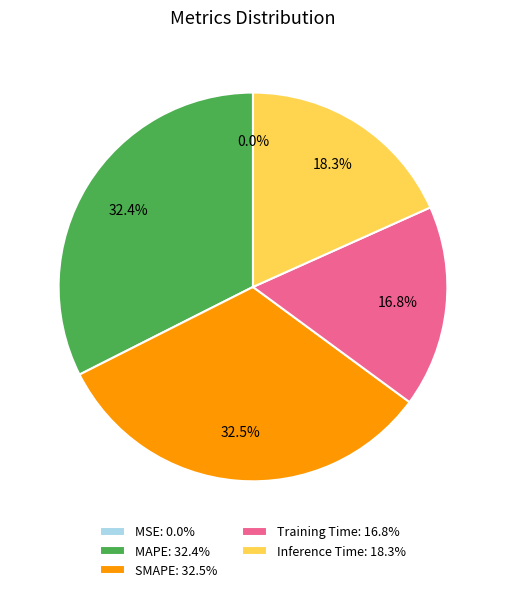

Which has a higher value, Inference Time: 18.3% or SMAPE: 32.5%?

SMAPE: 32.5%